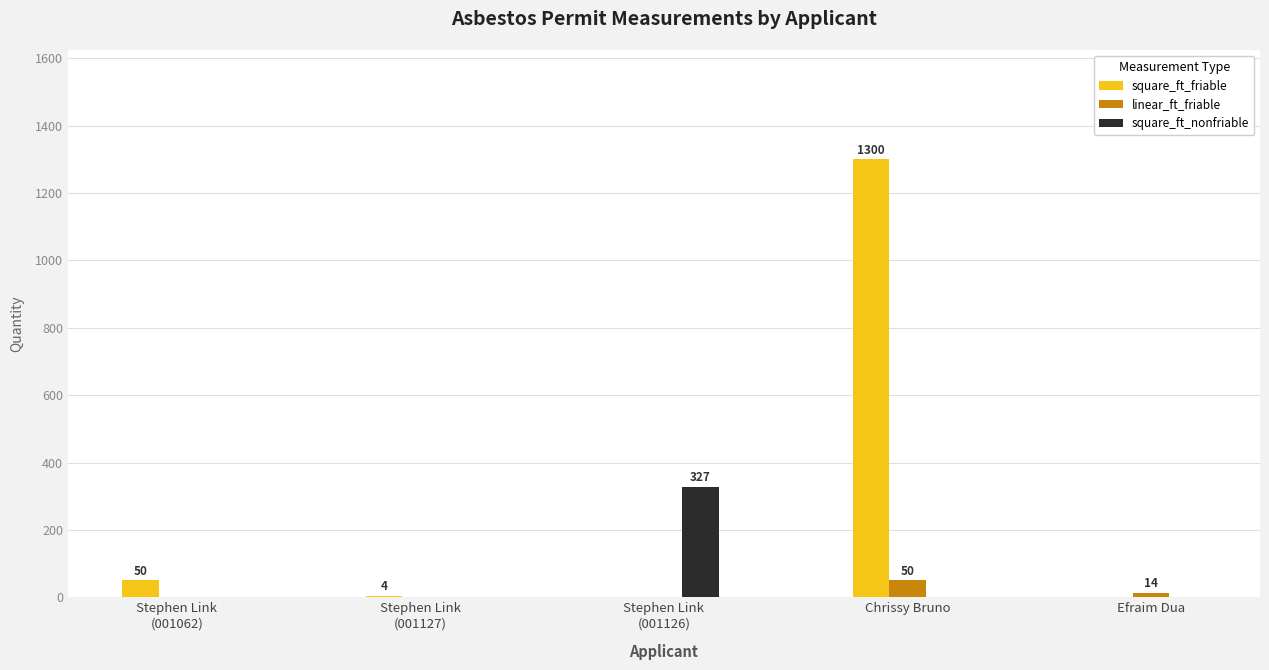

At which category is the sum across all series the highest?

Chrissy Bruno